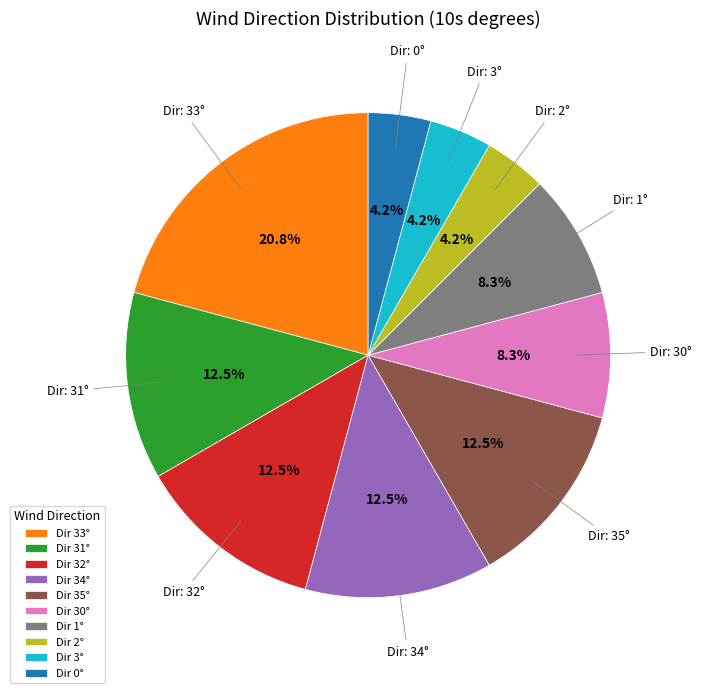

What is the largest slice in the pie chart?

Dir 33°